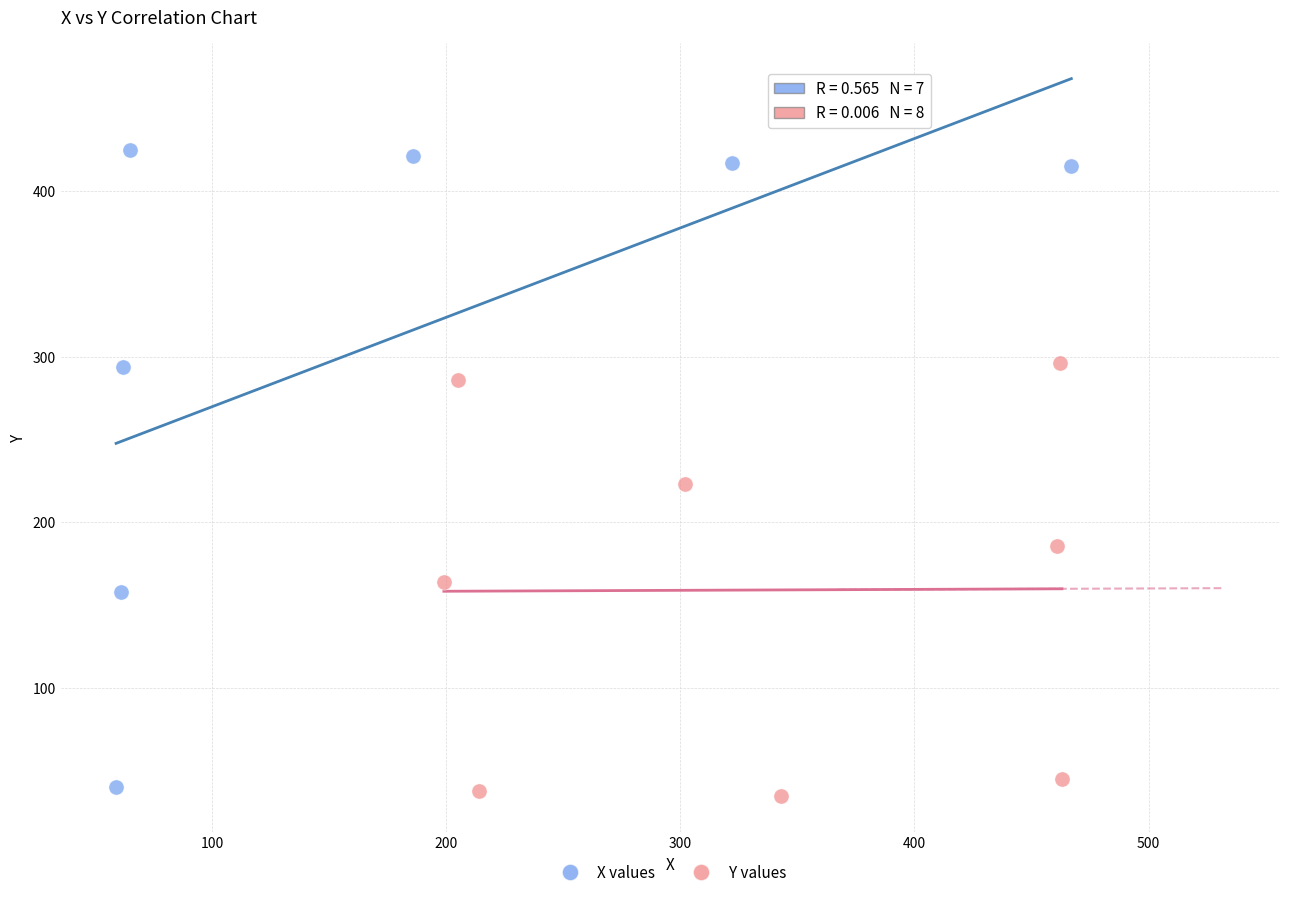

Which series contains the highest Y value?

X values